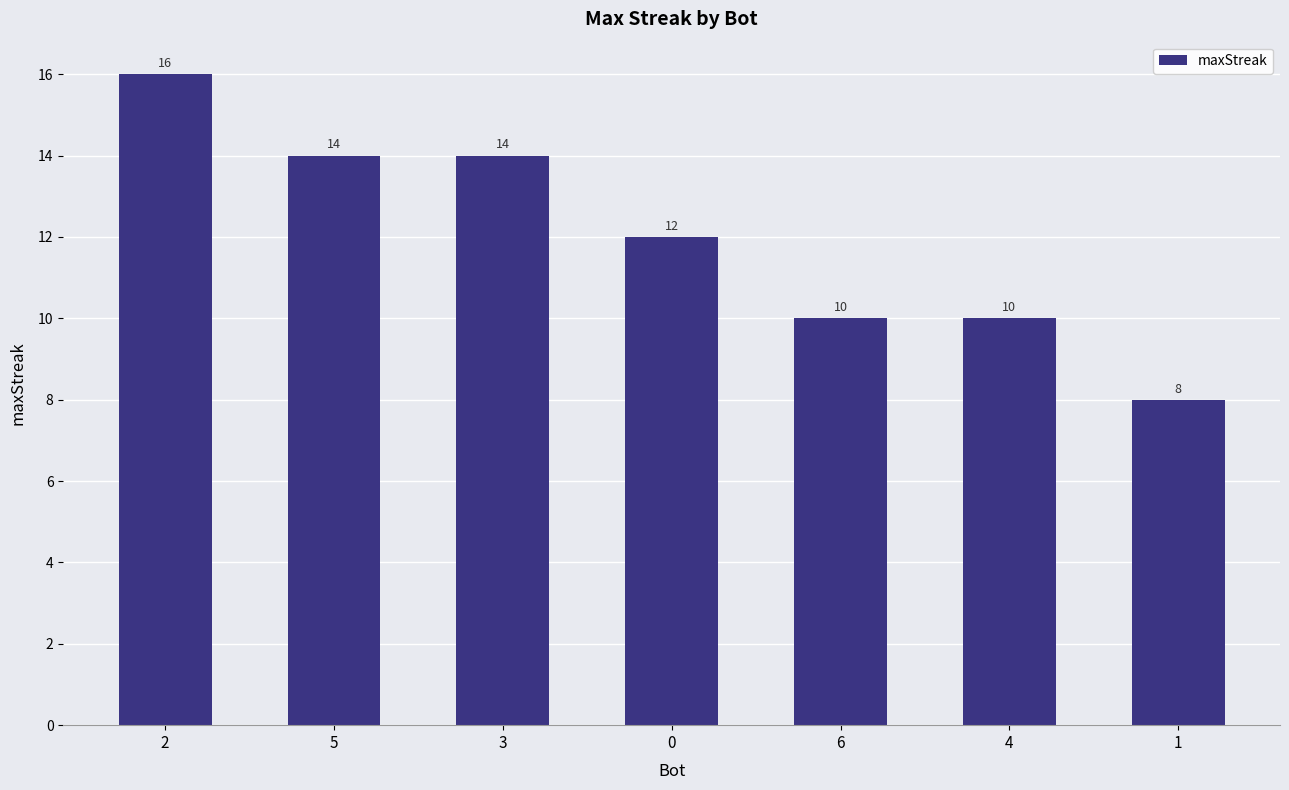

How many data points are less than 12?

3